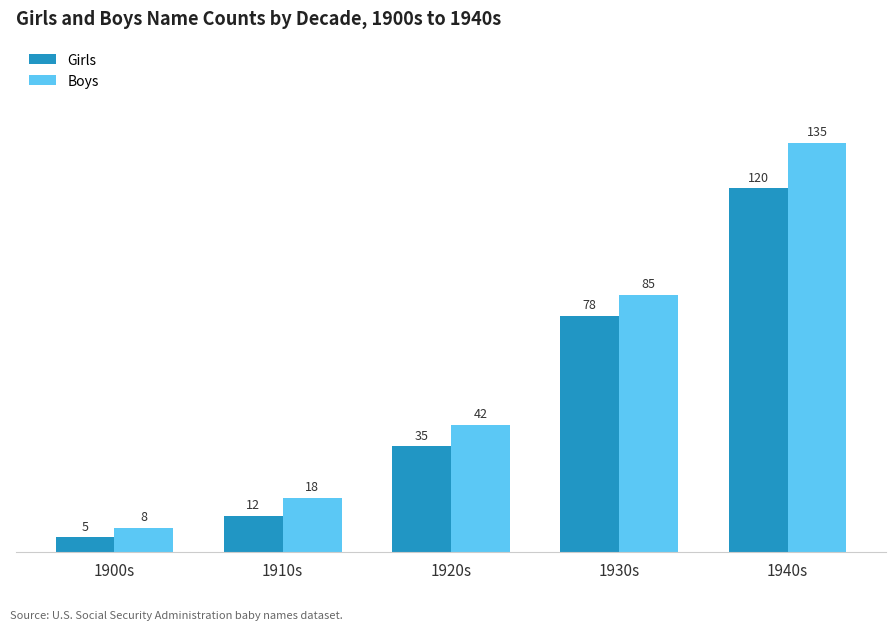

What is the difference between the highest and lowest values at 1920s?

7